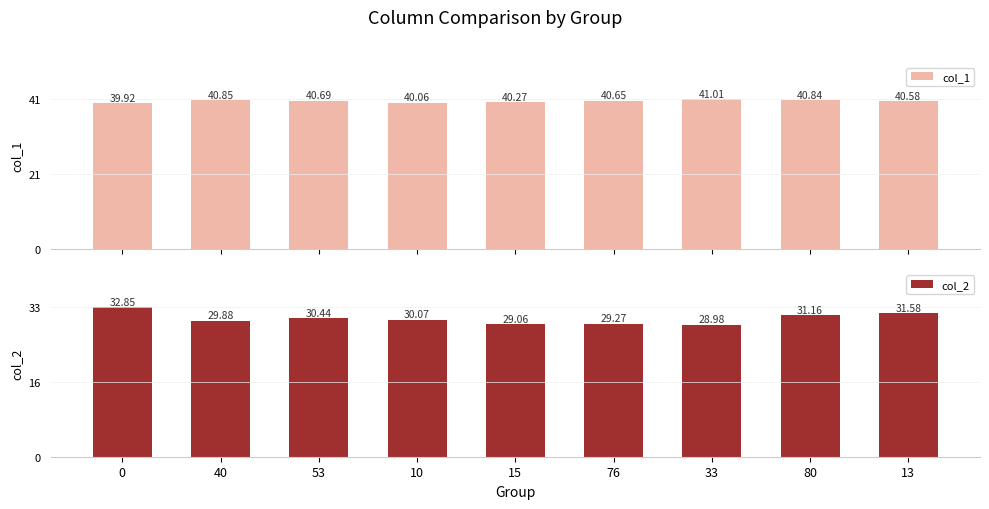

What is the sum of all col_2 values?

273.3